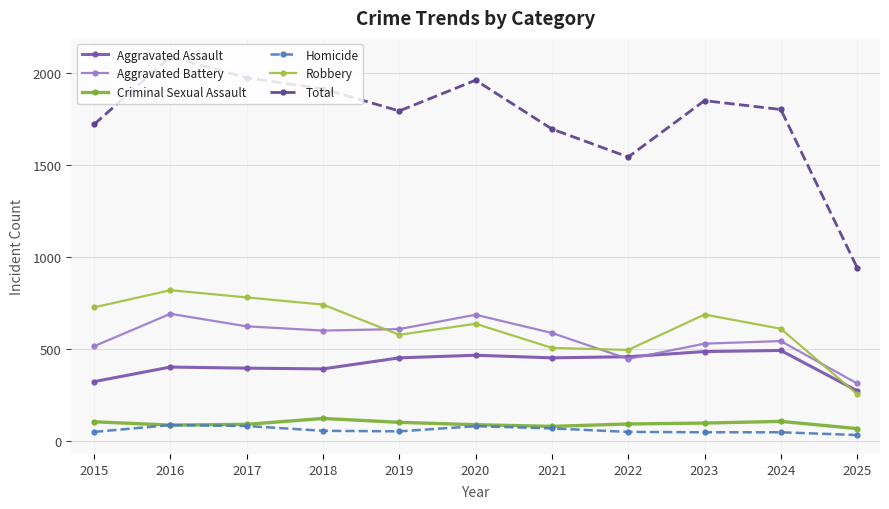

True or false: Robbery and Homicide cross at least once.

False